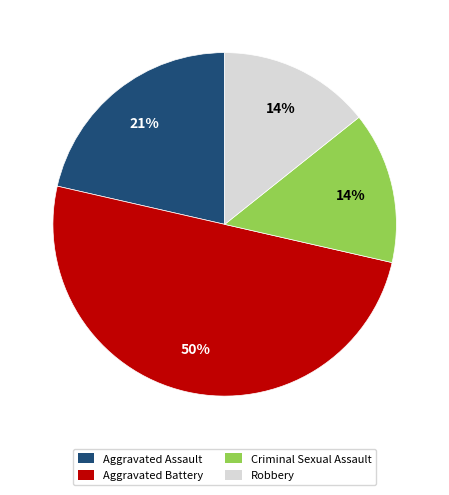

Do Aggravated Assault and Criminal Sexual Assault together represent more than half of the pie?

No